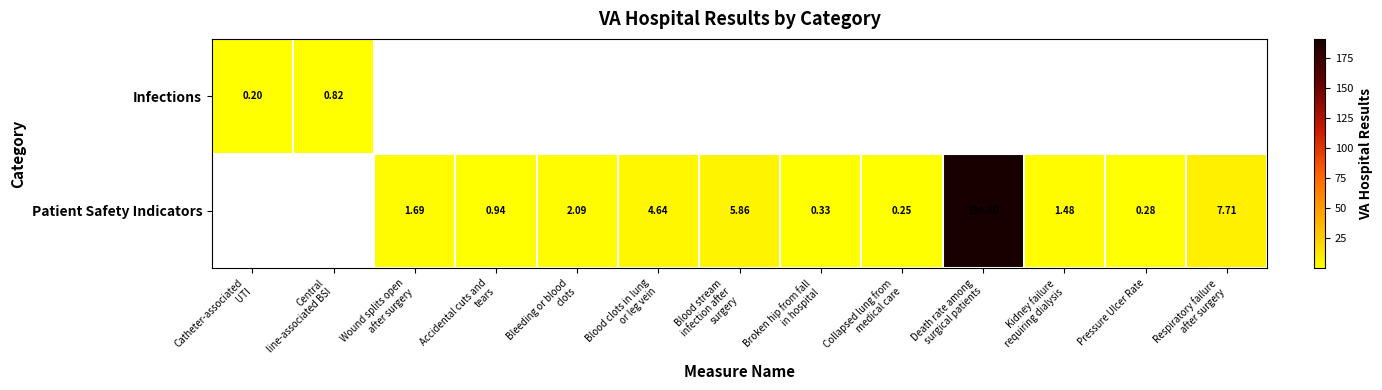

At which label does Patient Safety Indicators first exceed 1?

Wound splits open after surgery